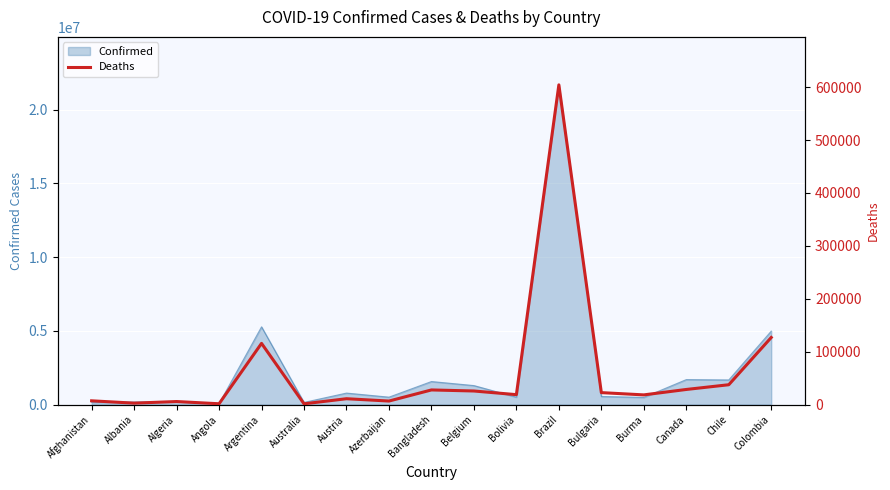

Reading left to right, transcribe all the data shown in this chart.

Afghanistan=7247	Albania=2849	Algeria=5878	Angola=1682	Argentina=115770	Australia=1590	Austria=11209	Azerbaijan=6809	Bangladesh=27791	Belgium=25797	Bolivia=18883	Brazil=604228	Bulgaria=22719	Burma=18444	Canada=28698	Chile=37628	Colombia=126931